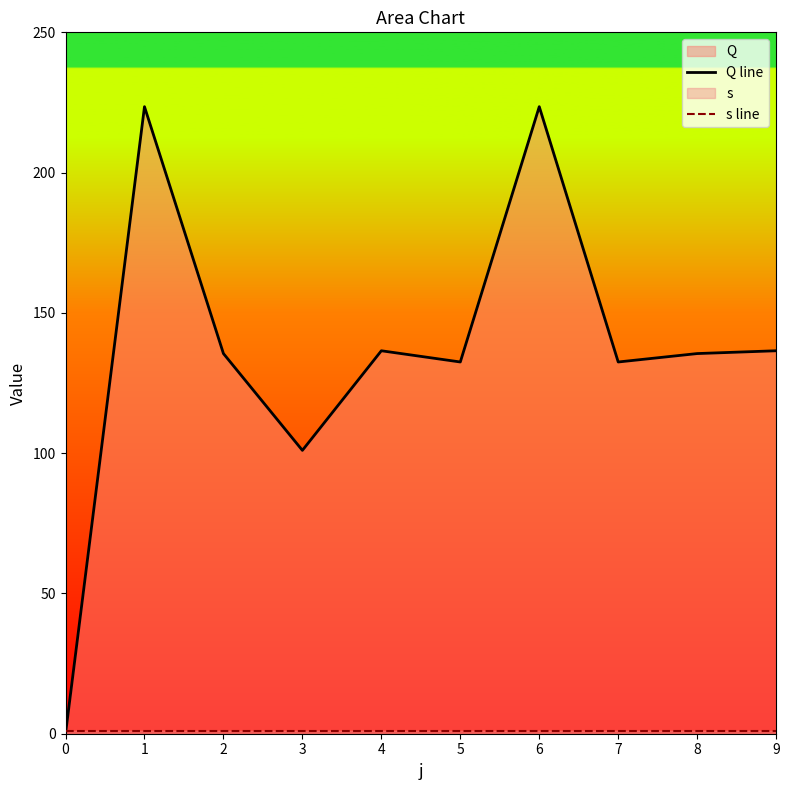

At how many categories does at least one series exceed 3?

9